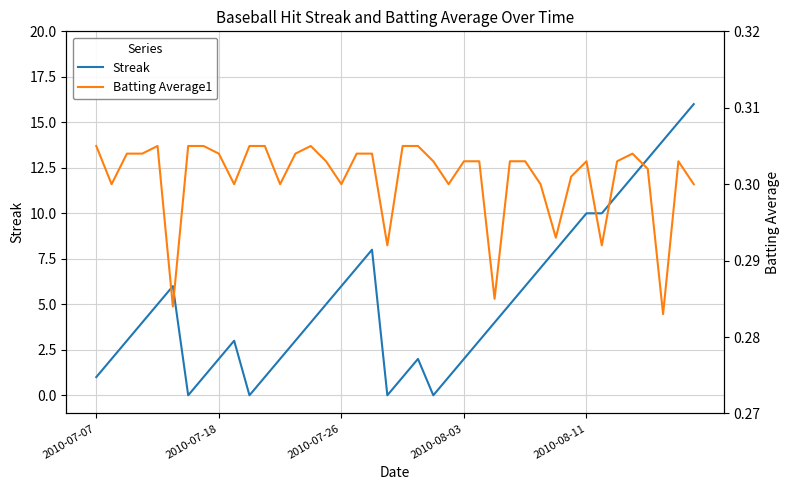

What position from the right is 29?

11